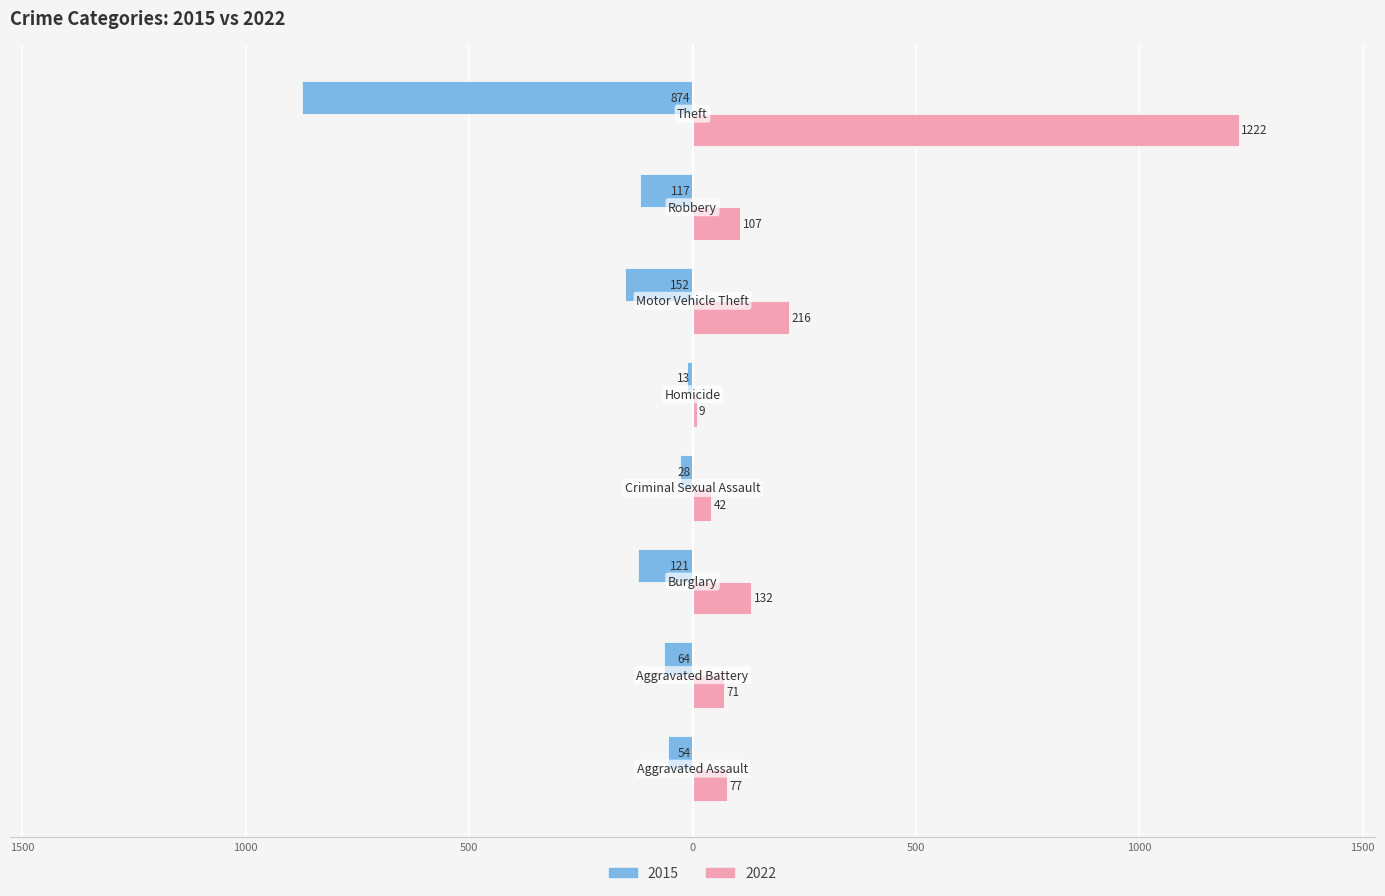

What are all the series names shown in the legend?

2015, 2022